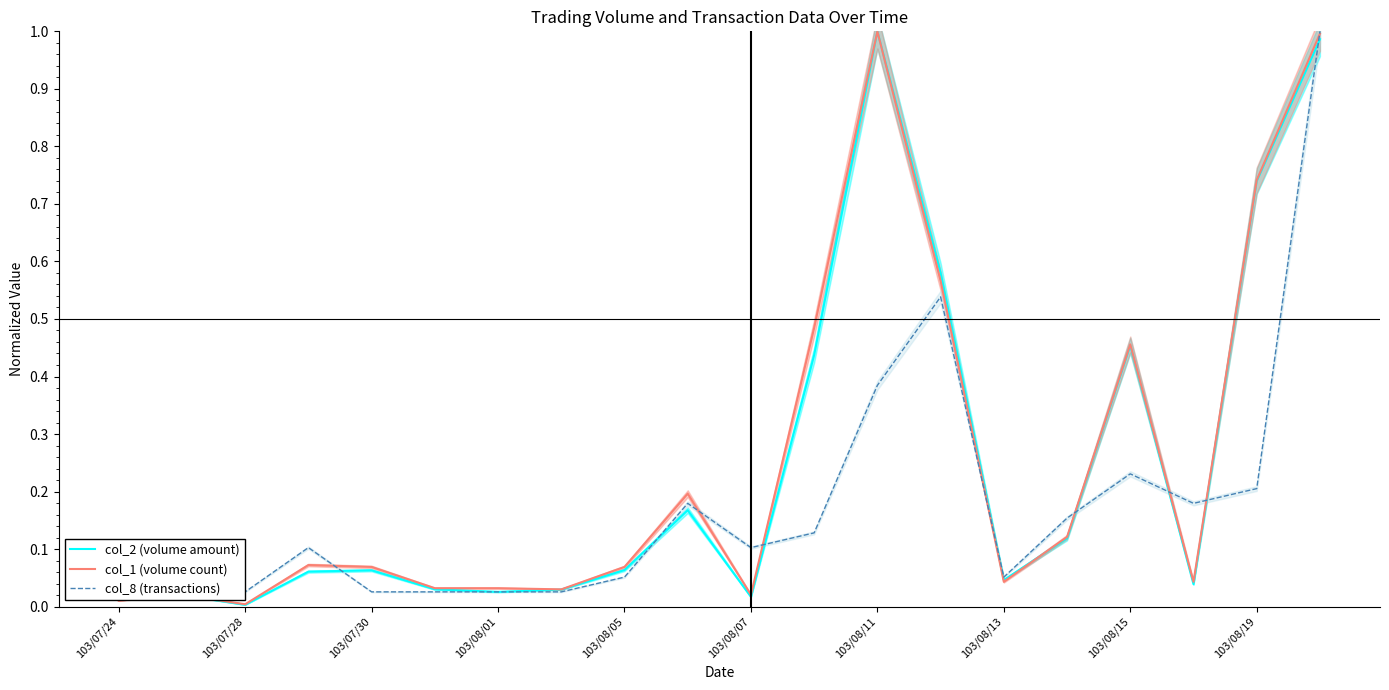

At 19, list the series in order from smallest to largest.

col_2 (volume amount), col_1 (volume count), col_8 (transactions)